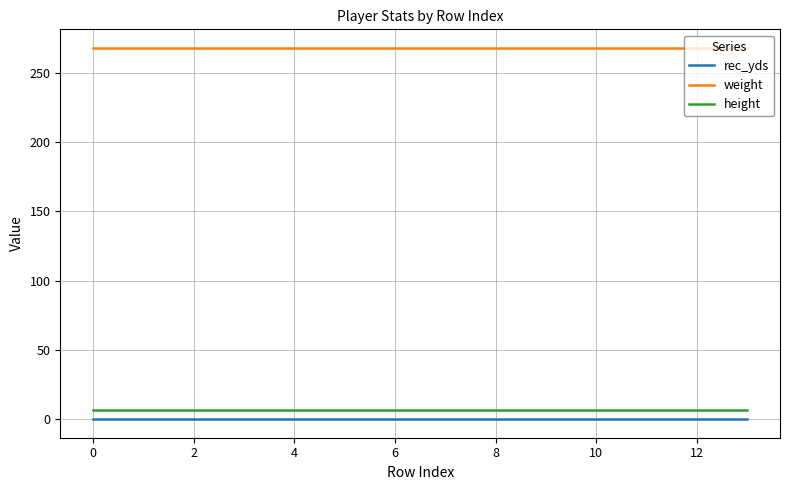

True or false: weight and rec_yds intersect in this chart.

False